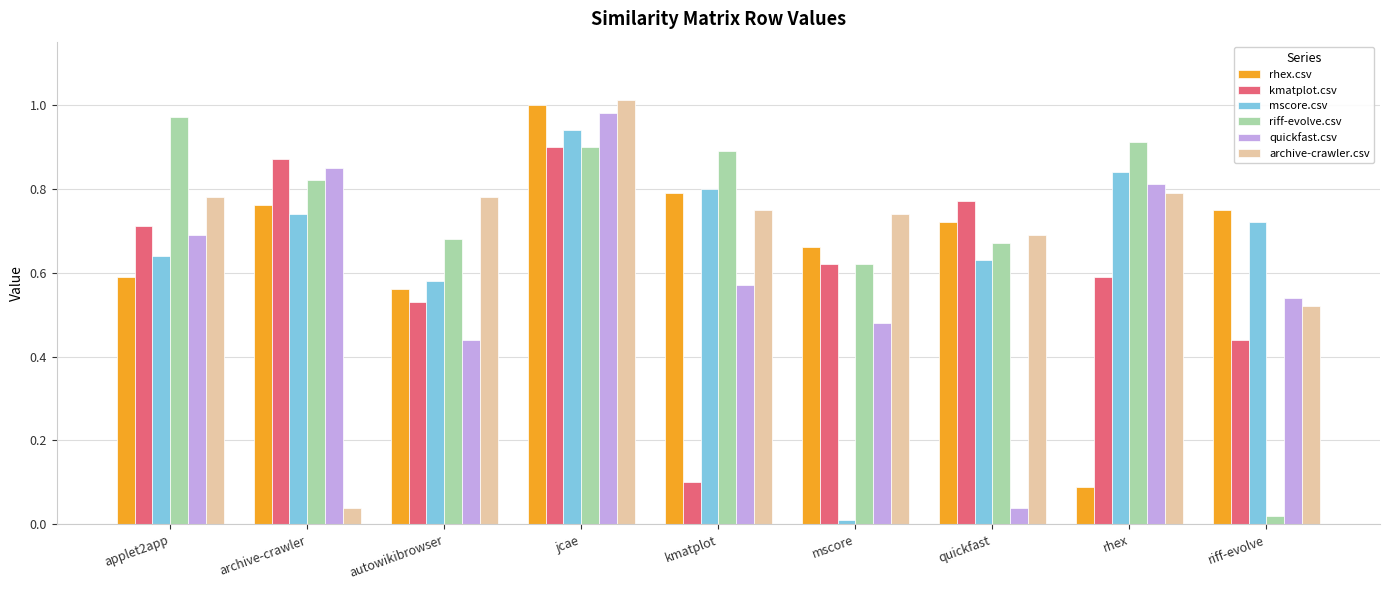

How many series are shown in this chart?

6